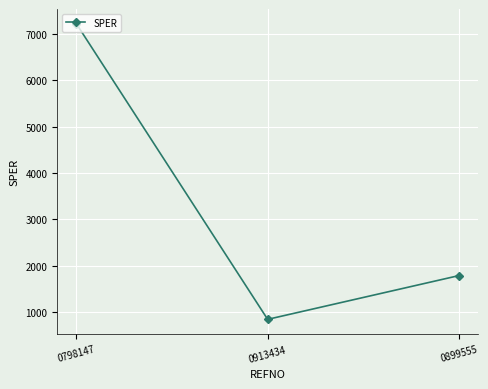

What is the value of the 1st point from the left?

7211.7